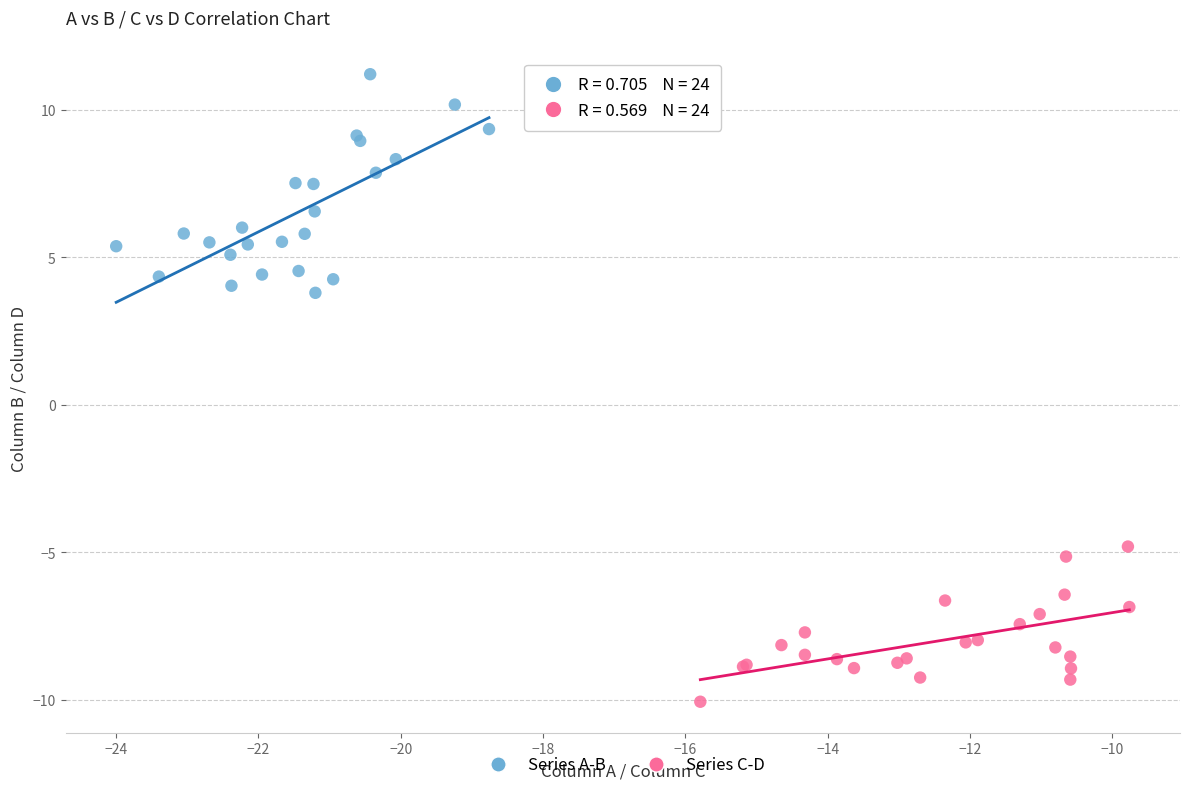

Which series has the widest spread of Y values?

Series A-B